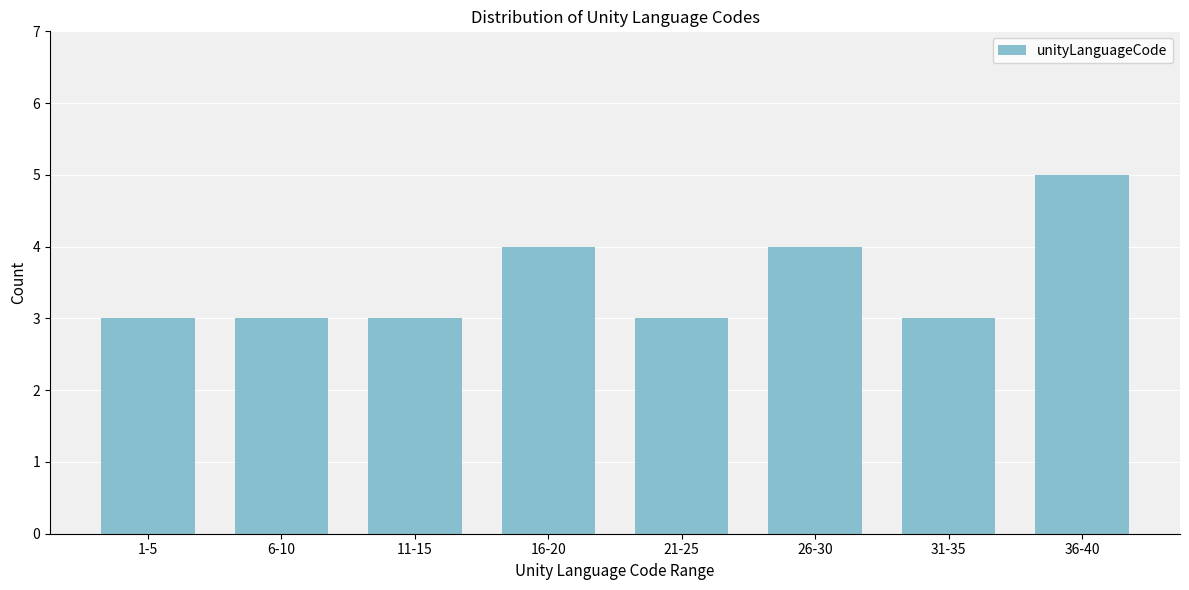

Reading left to right, transcribe all the data shown in this chart.

3	3	3	4	3	4	3	5